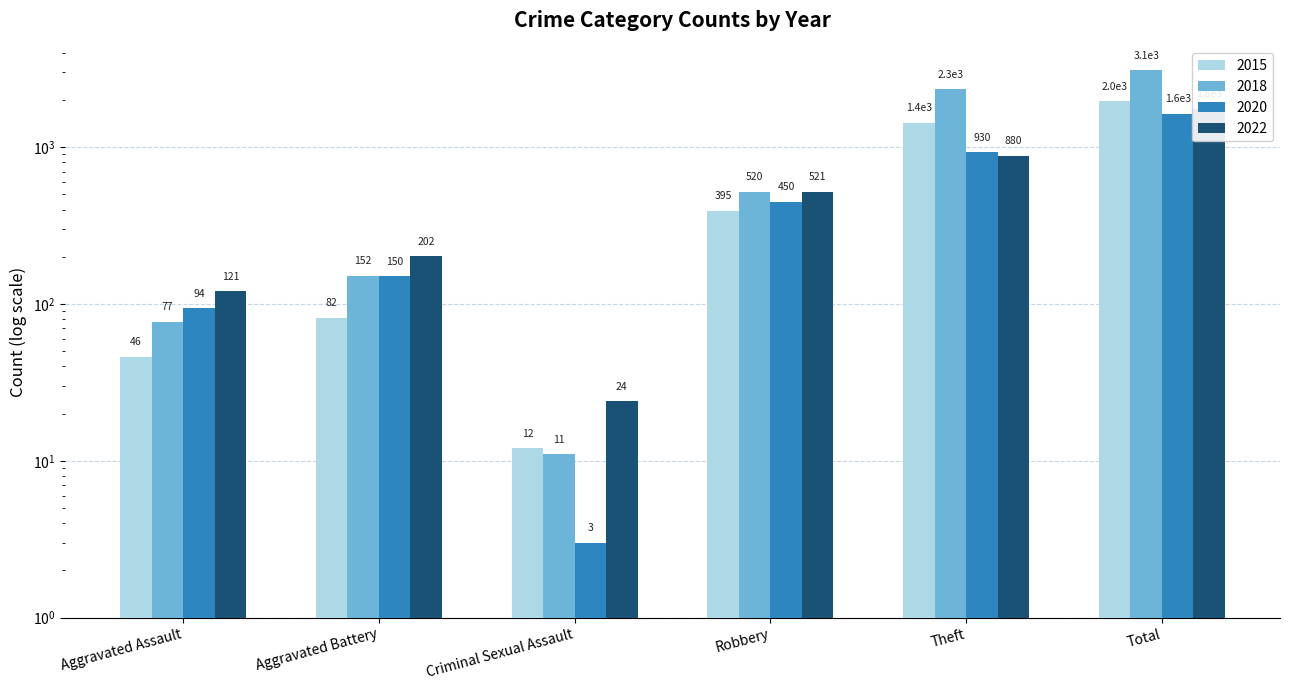

Is it true that 2020 equals 485 at Theft?

False